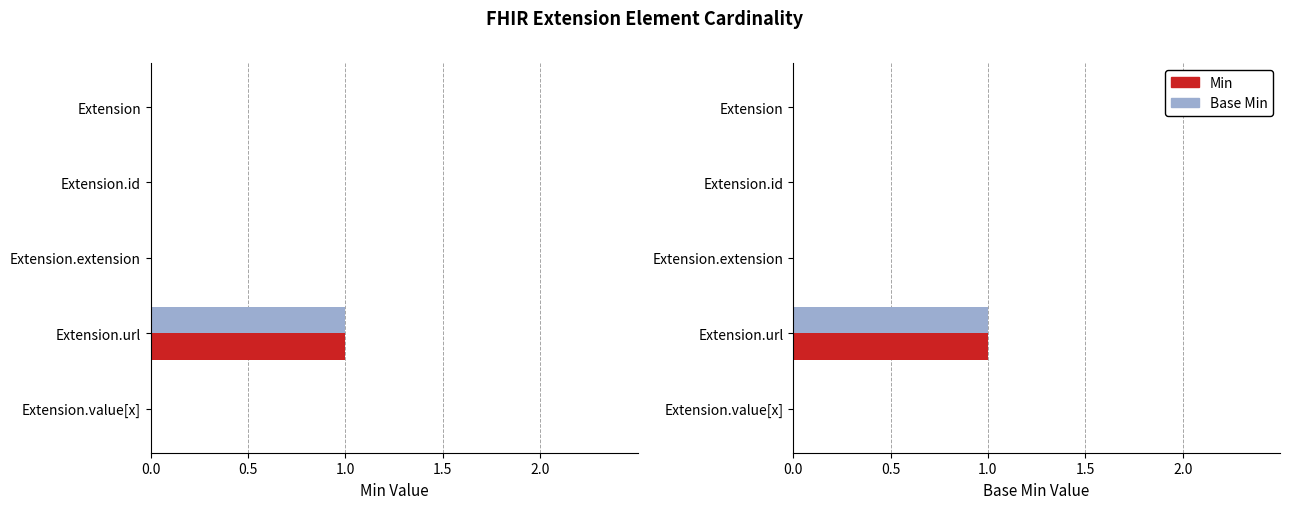

What are all the series names shown in the legend?

Min, Base Min